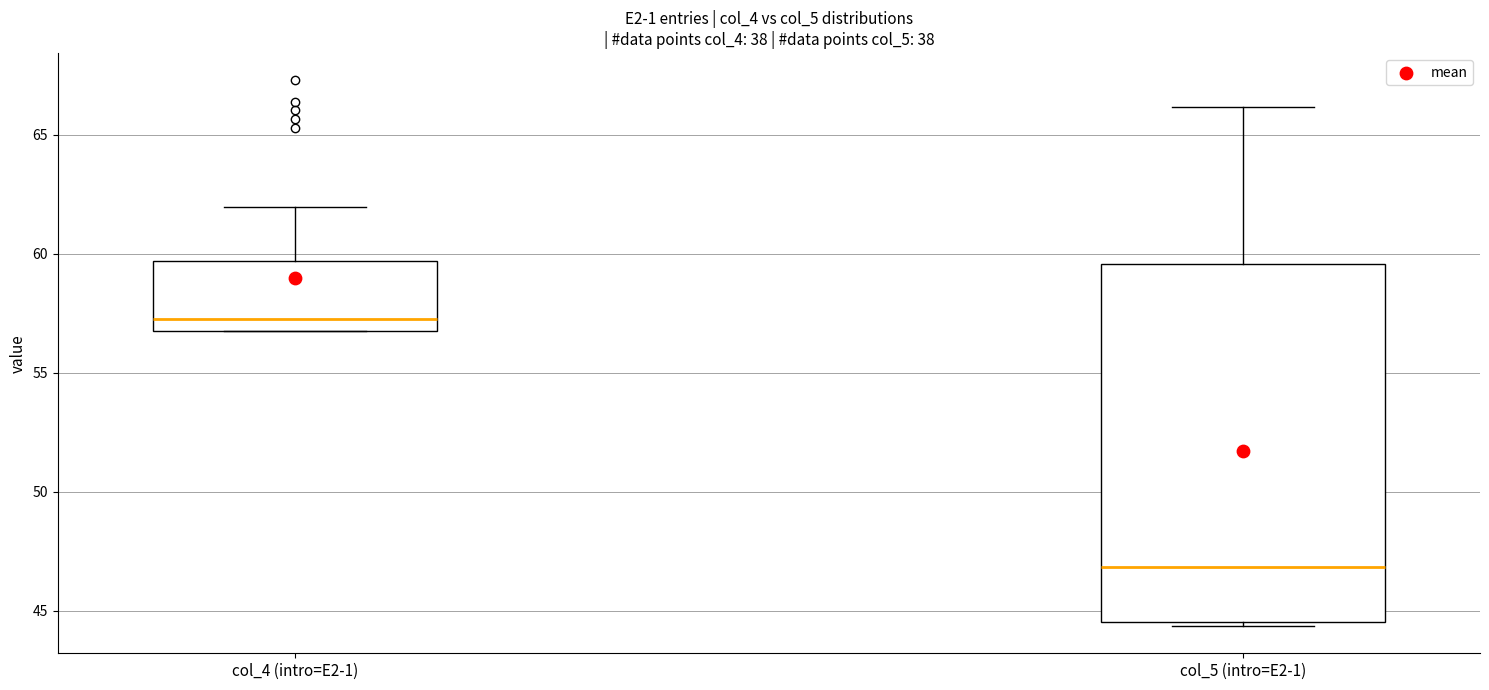

Which box's median line is the highest?

col_4 (intro=E2-1)